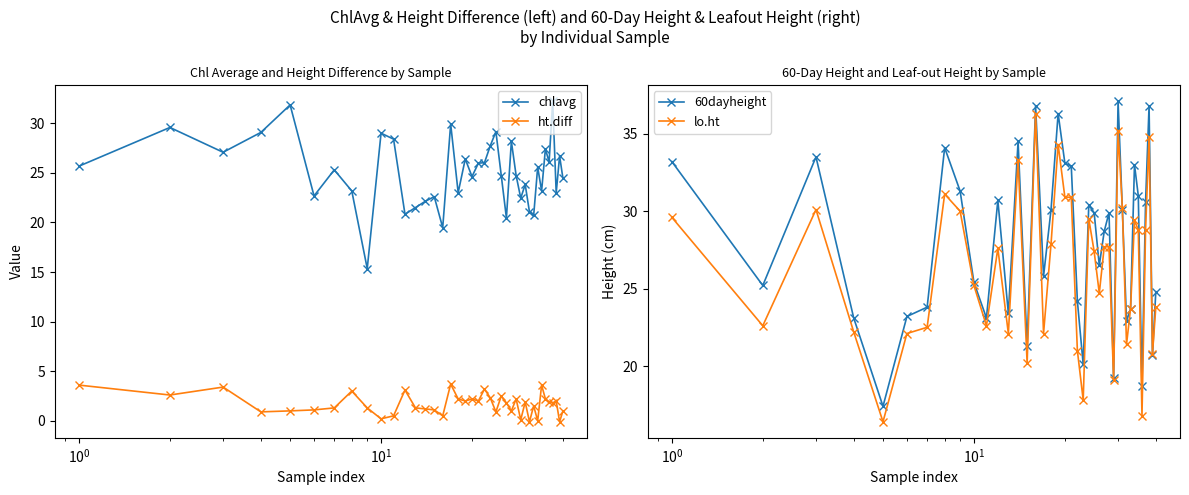

Reading left to right, list all the values displayed in this chart.

chlavg: 25.7	29.6	27.1	29.1	31.9	22.7	25.3	23.2	15.3	29.0	28.4	20.8	21.5	22.1	22.6	19.5	29.9	23.0	26.4	24.6	26.0	26.0	27.7	29.1	24.7	20.4	28.2	24.7	22.4	23.8	21.1	20.7	25.6	23.2	27.4	26.1	32.2	23.0	26.7	24.4
ht.diff: 3.6	2.6	3.4	0.9	1.0	1.1	1.3	3.0	1.3	0.2	0.5	3.1	1.3	1.2	1.1	0.5	3.7	2.2	2.0	2.2	2.0	3.2	2.3	0.9	2.5	1.8	1.0	2.2	0.1	1.9	-0.1	1.5	0.0	3.6	2.2	1.9	1.8	2.0	-0.1	1.0
60dayheight: 33.2	25.2	33.5	23.1	17.4	23.2	23.8	34.1	31.3	25.4	23.1	30.7	23.4	34.5	21.3	36.8	25.8	30.1	36.3	33.1	32.9	24.2	20.1	30.4	29.9	26.5	28.7	29.9	19.2	37.1	30.1	22.9	23.7	33.0	31.0	18.7	30.6	36.8	20.7	24.8
lo.ht: 29.6	22.6	30.1	22.2	16.4	22.1	22.5	31.1	30.0	25.2	22.6	27.6	22.1	33.3	20.2	36.3	22.1	27.9	34.3	30.9	30.9	21.0	17.8	29.5	27.4	24.7	27.7	27.7	19.1	35.2	30.2	21.4	23.7	29.4	28.8	16.8	28.8	34.8	20.8	23.8